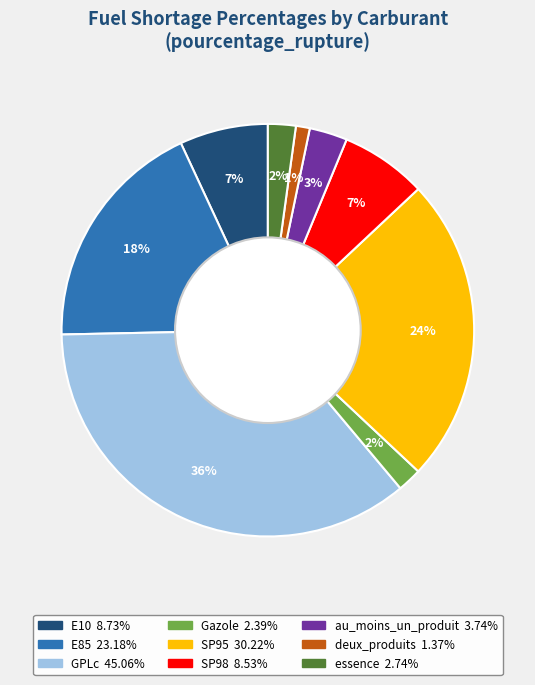

To the nearest percent, what is the difference between the largest and smallest slice percentages?

35%